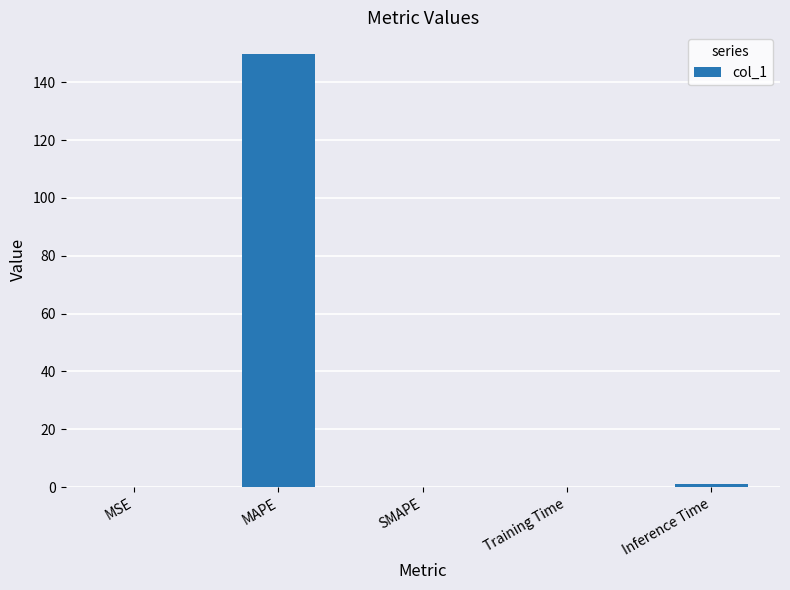

How many data points does each series have?

5